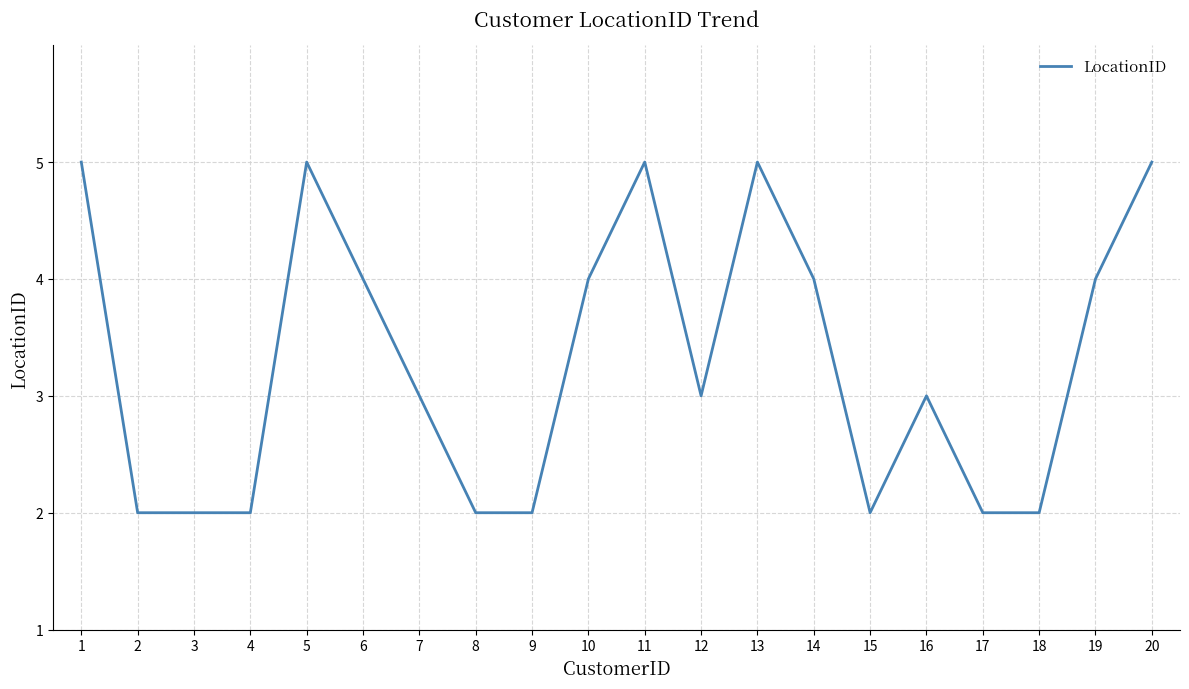

What is the difference between the maximum and minimum values?

3